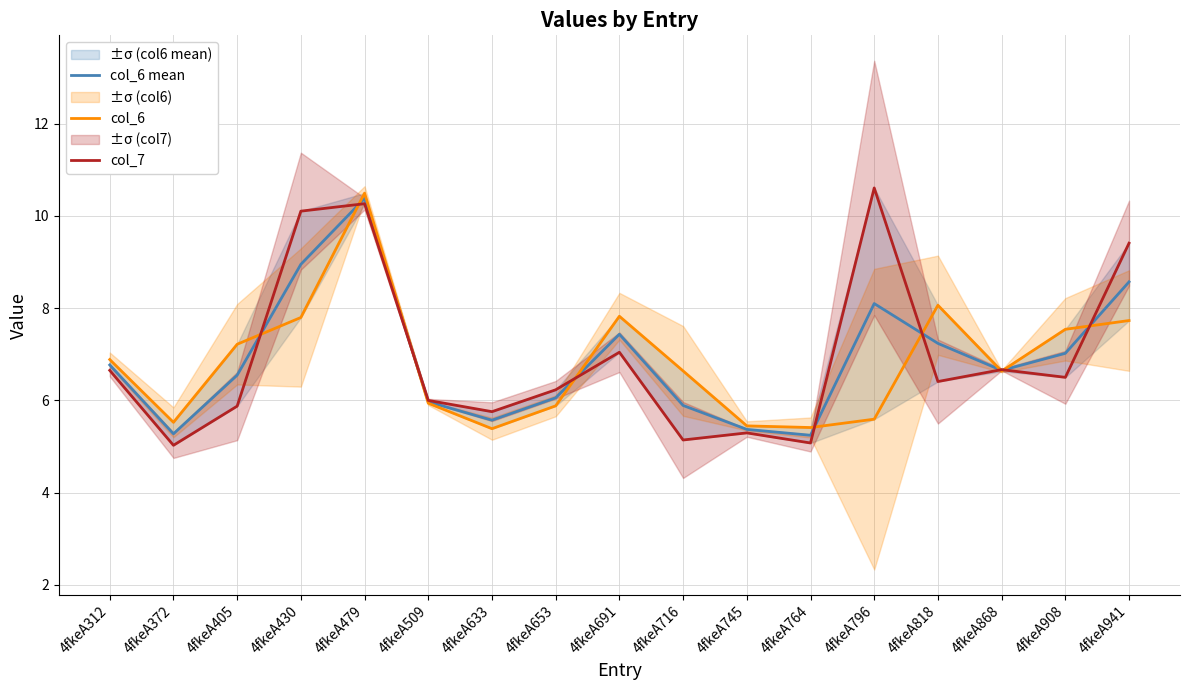

What is the approximate value of col_6 mean at 4fkeA430?

8.9